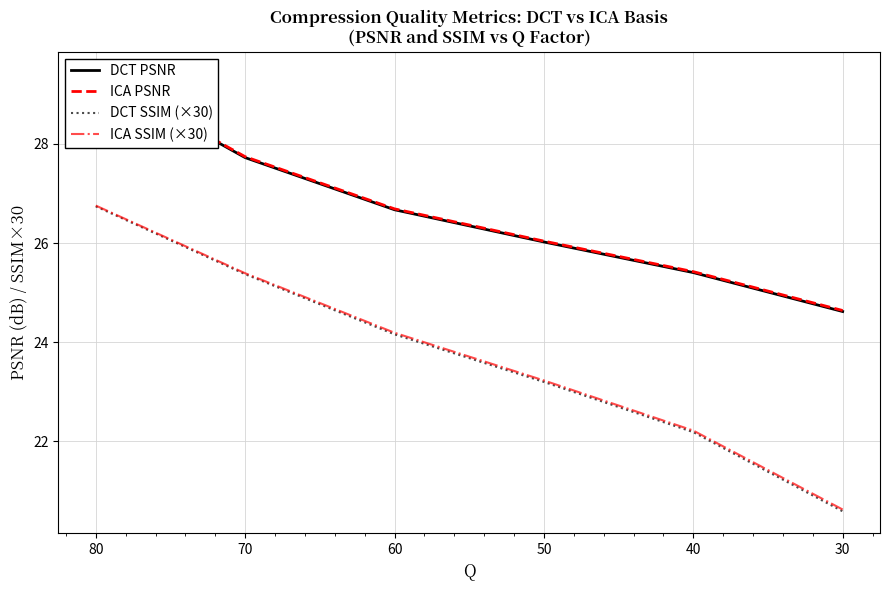

True or false: ICA SSIM (×30) and DCT SSIM (×30) intersect in this chart.

False